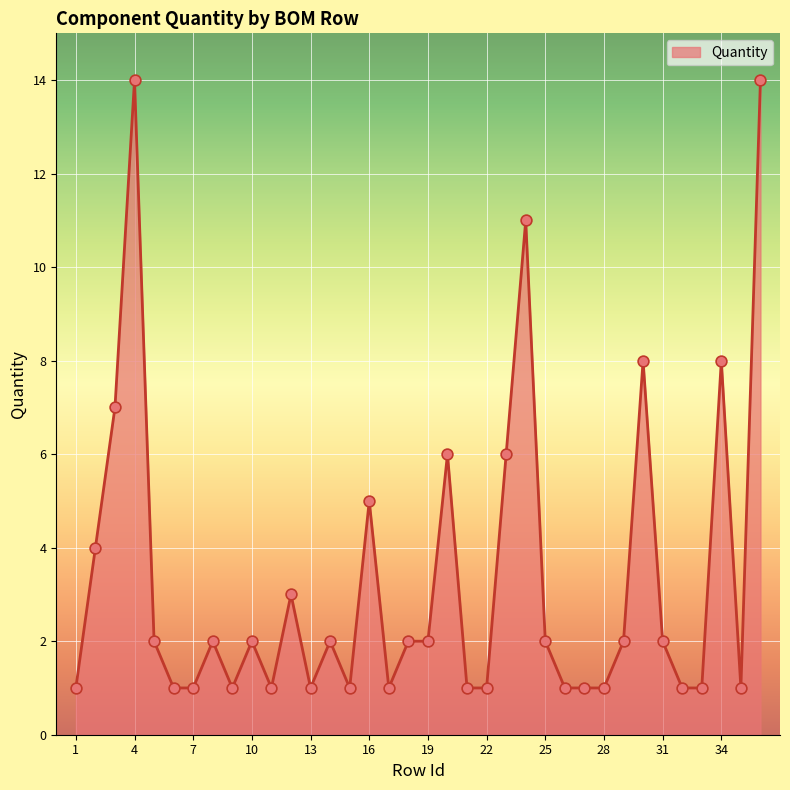

What is the maximum value shown in the chart?

14